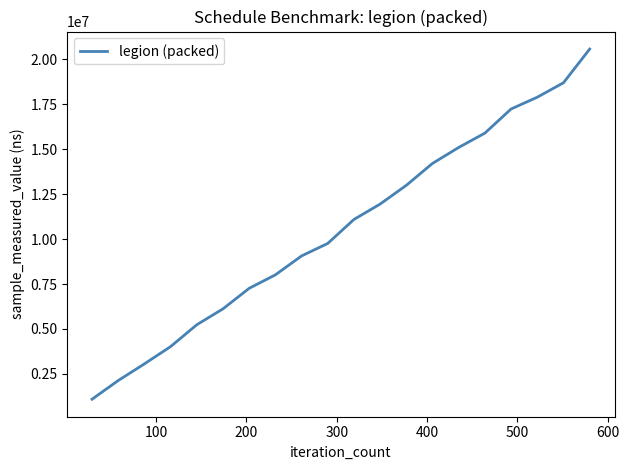

What is the difference between the maximum and minimum values?

19485700